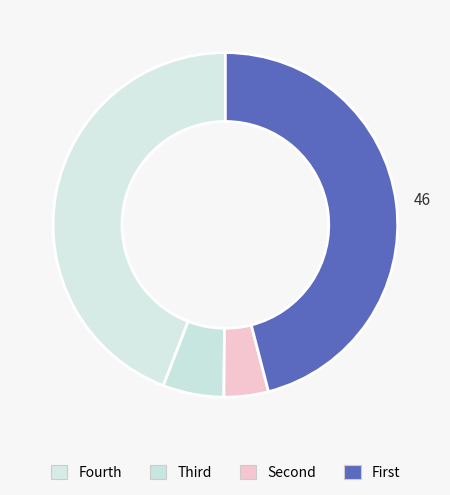

How many slices are in this pie chart?

4